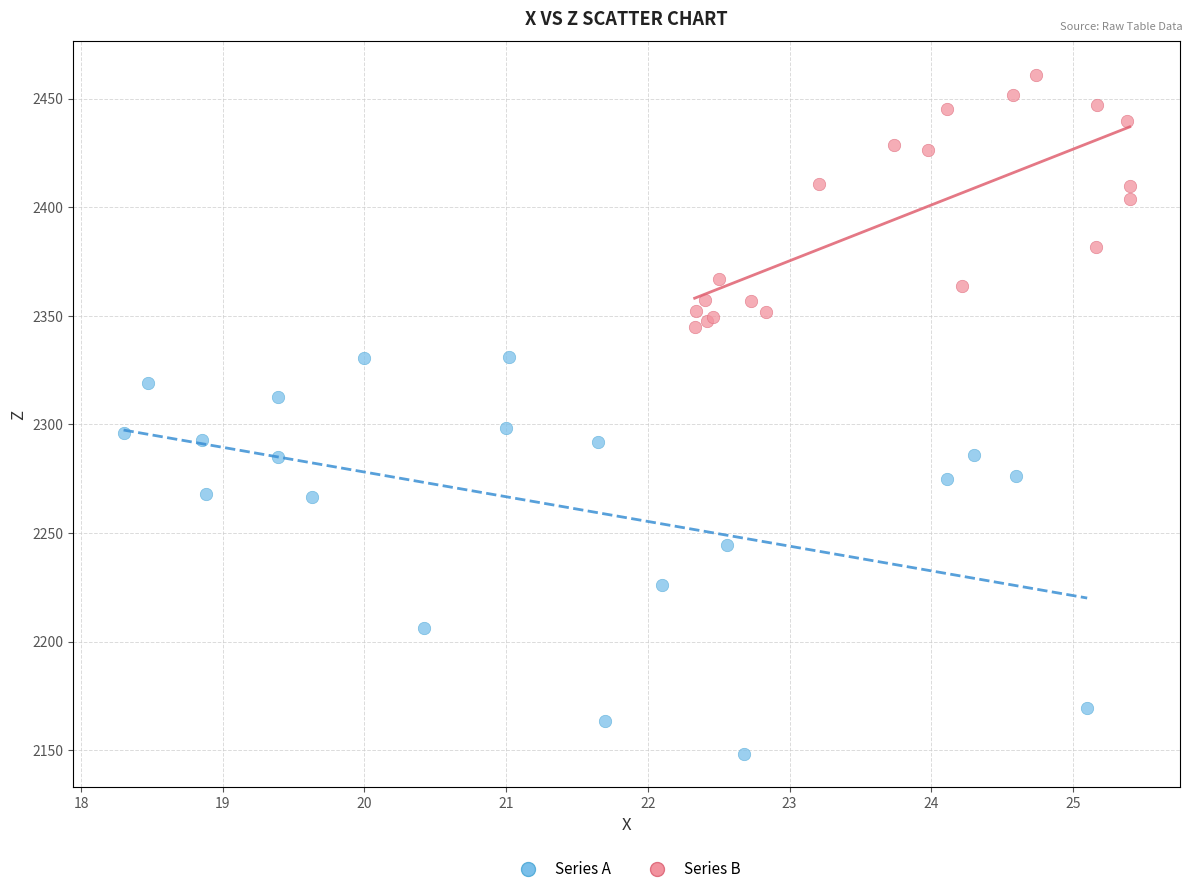

Which series reaches the maximum Y coordinate?

Series B